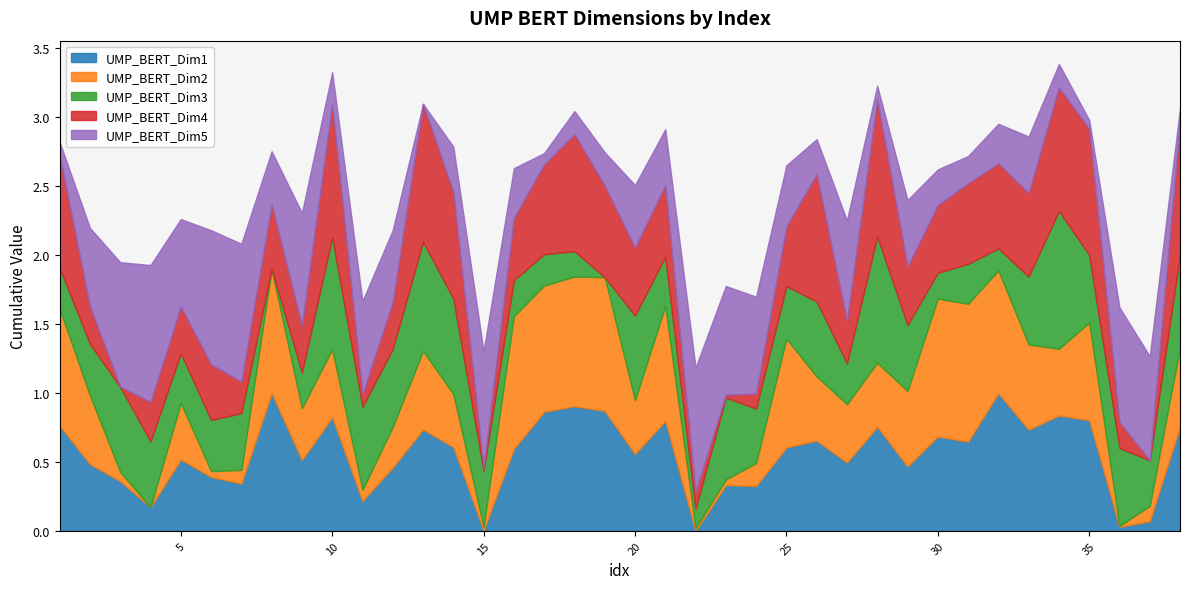

How many lines are shown in the chart?

5